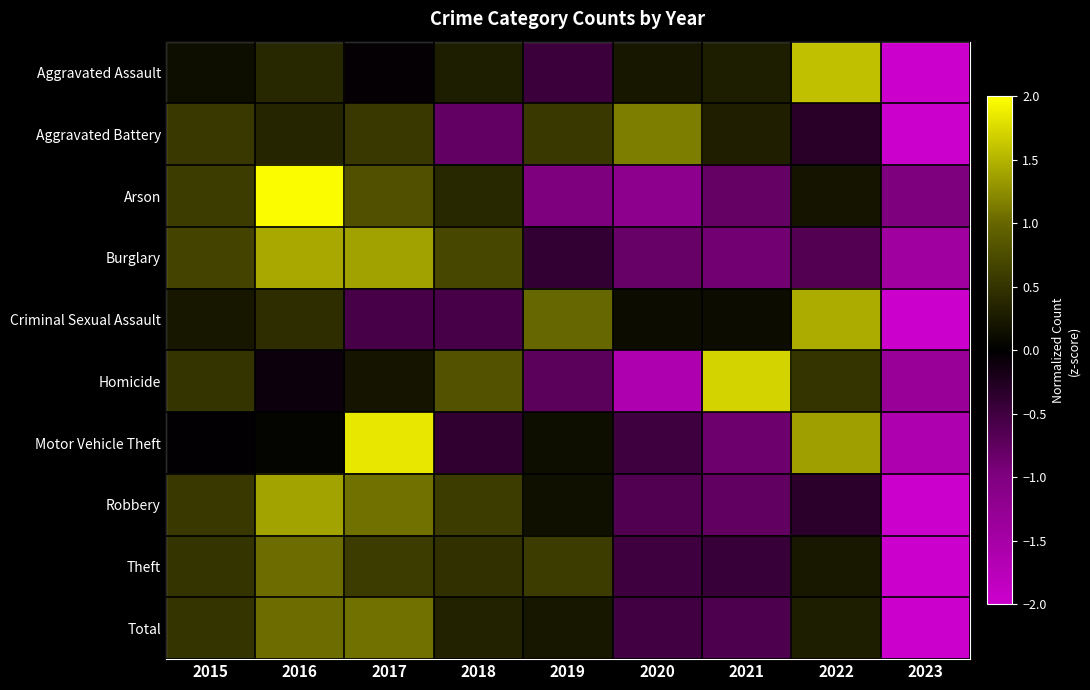

Rank the series by their maximum value, from highest to lowest.

Arson, Motor Vehicle Theft, Homicide, Aggravated Assault, Criminal Sexual Assault, Burglary, Robbery, Aggravated Battery, Total, Theft